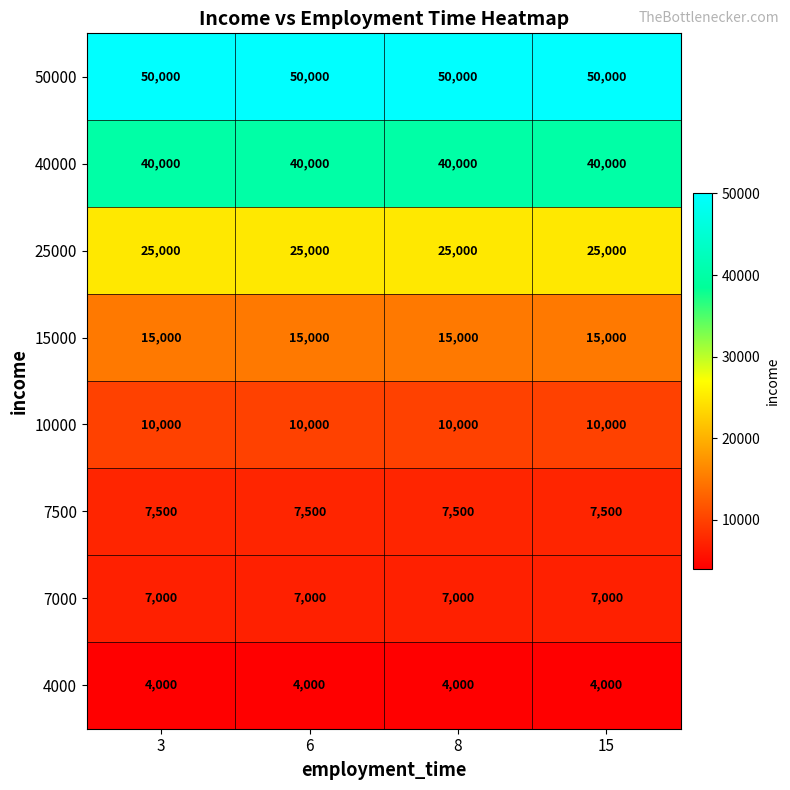

What is the average value of the 10000 series?

10000